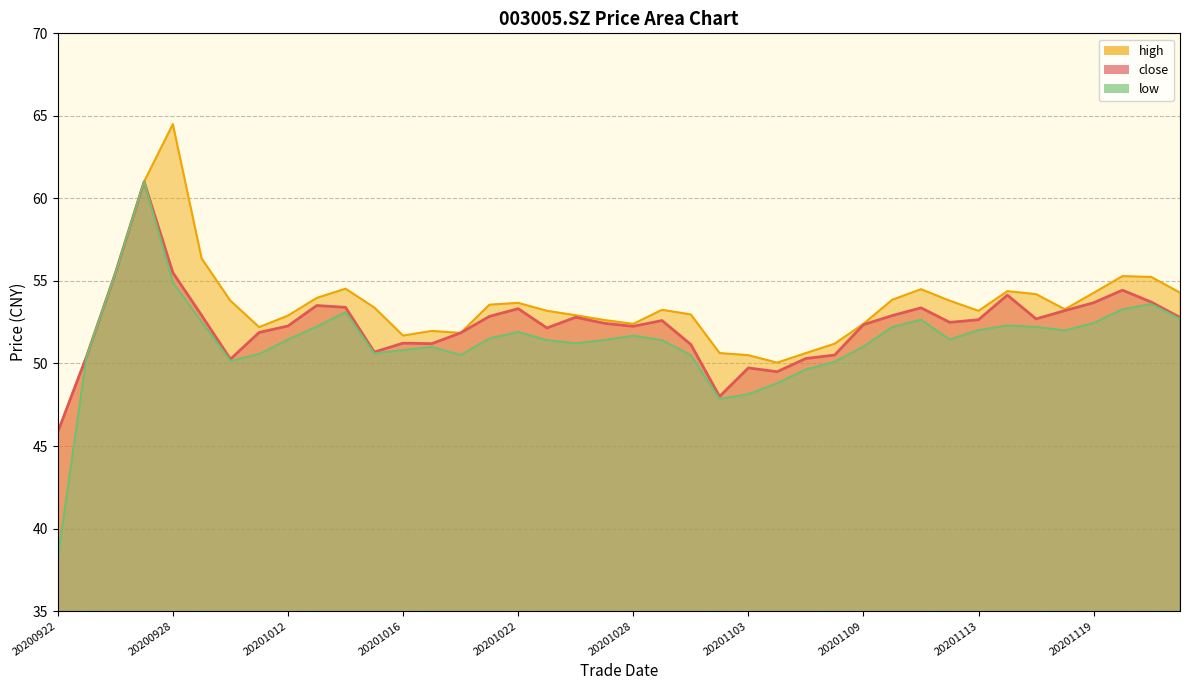

What is the total value across all series at 20201119?

160.4